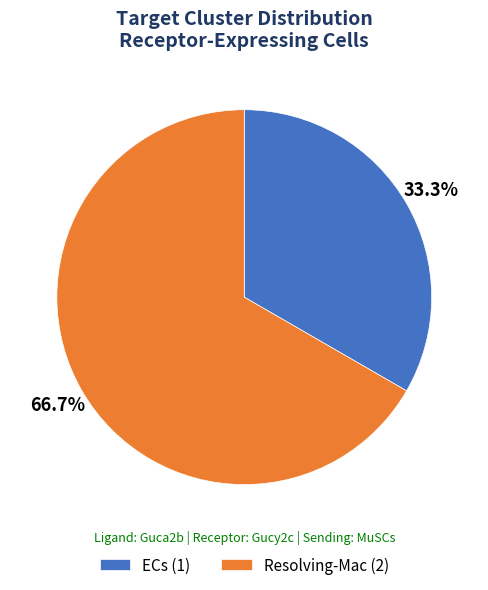

To the nearest percent, what percentage of the pie is ECs?

33%